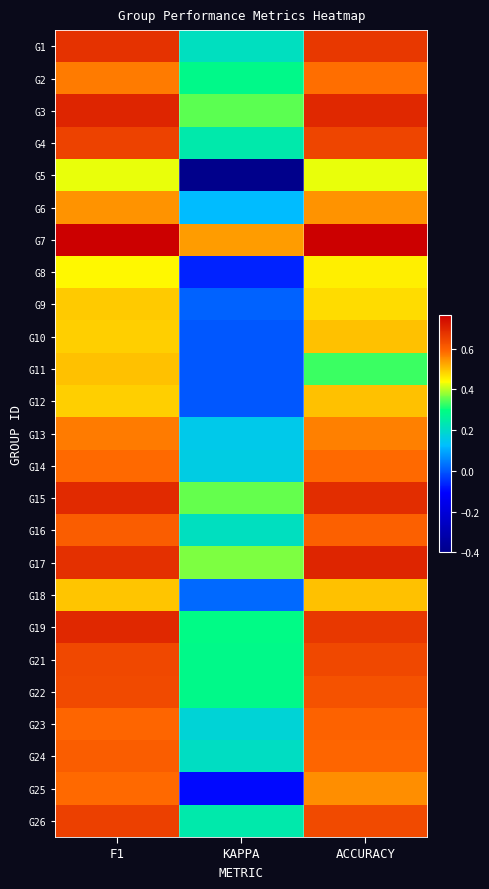

Which has a higher value, ACCURACY or KAPPA?

ACCURACY